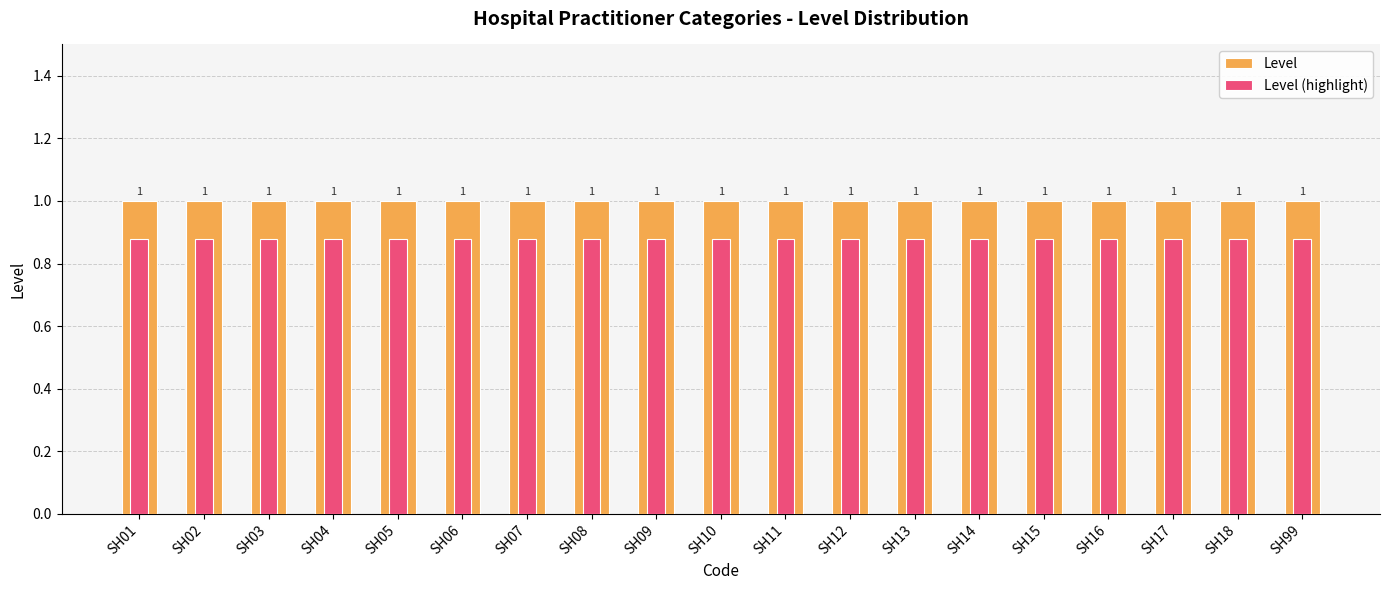

What is the total value across all series at SH05?

1.9